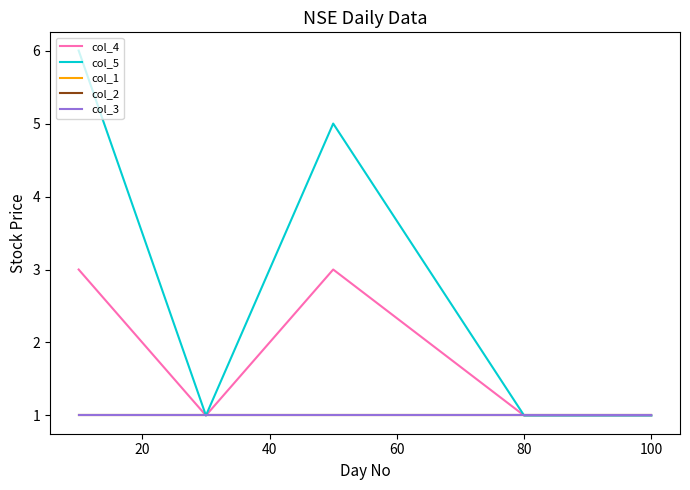

What is the total value across all series at 80?

5